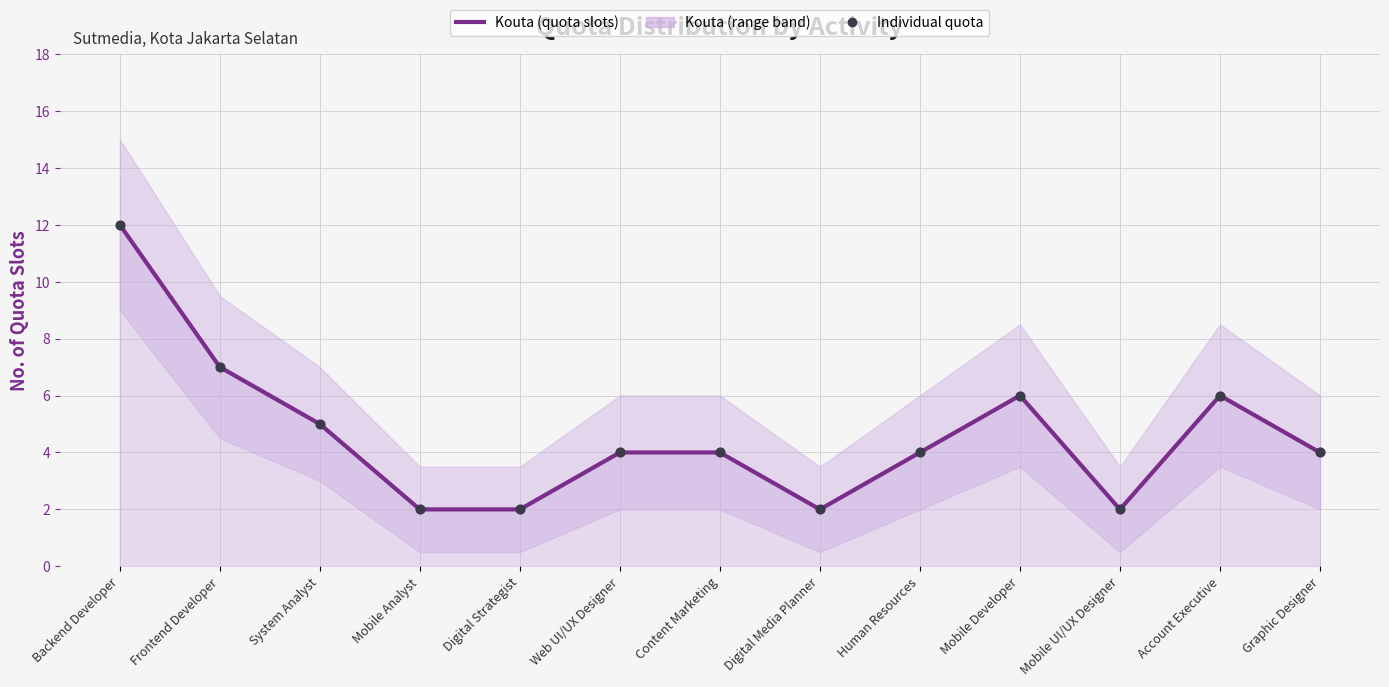

Which series has the largest total across all categories?

Kouta (quota slots)